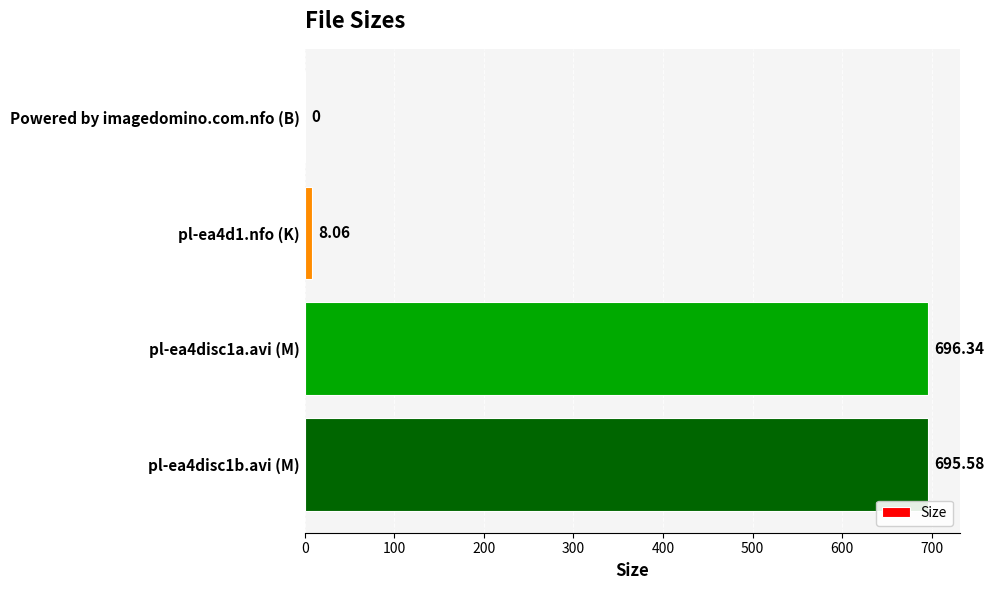

What is the change in value from pl-ea4d1.nfo (K) to pl-ea4disc1a.avi (M)?

+688.3